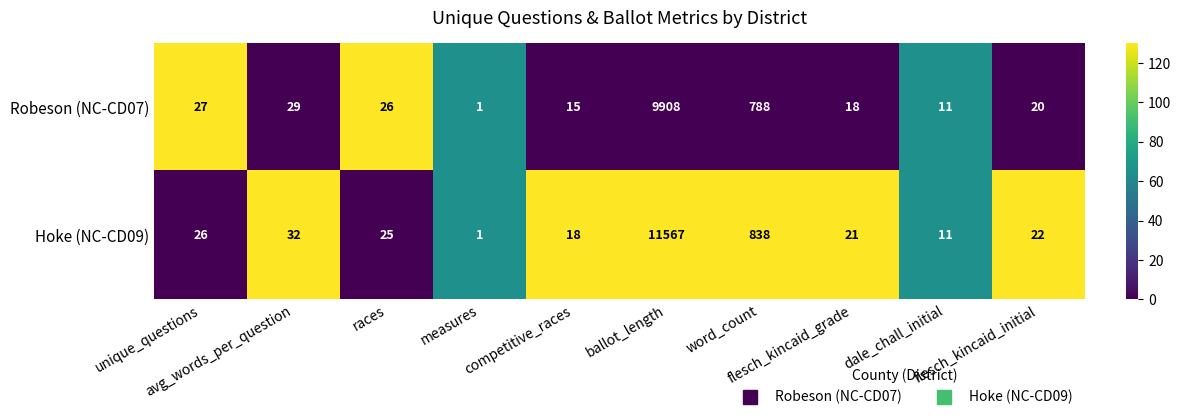

Which series has the largest total across all categories?

Hoke (NC-CD09)